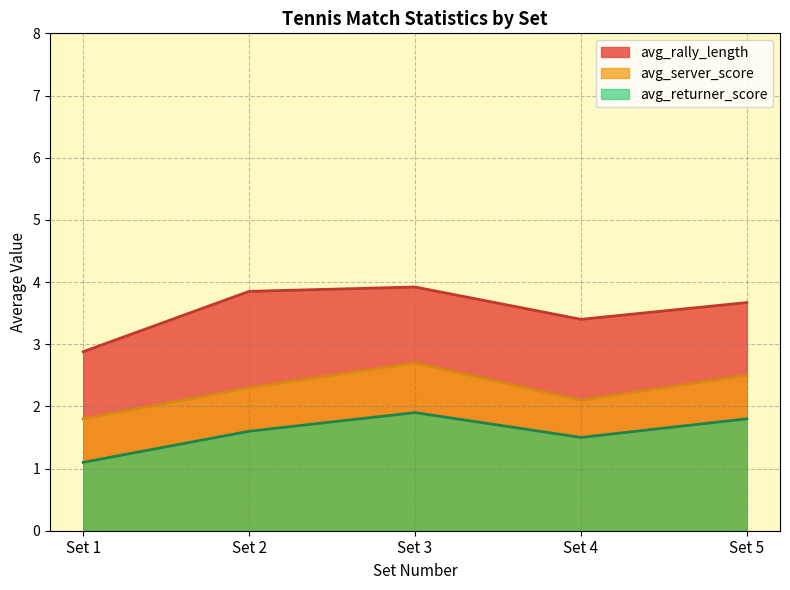

At which category does avg_returner_score reach its first local peak?

Set 3